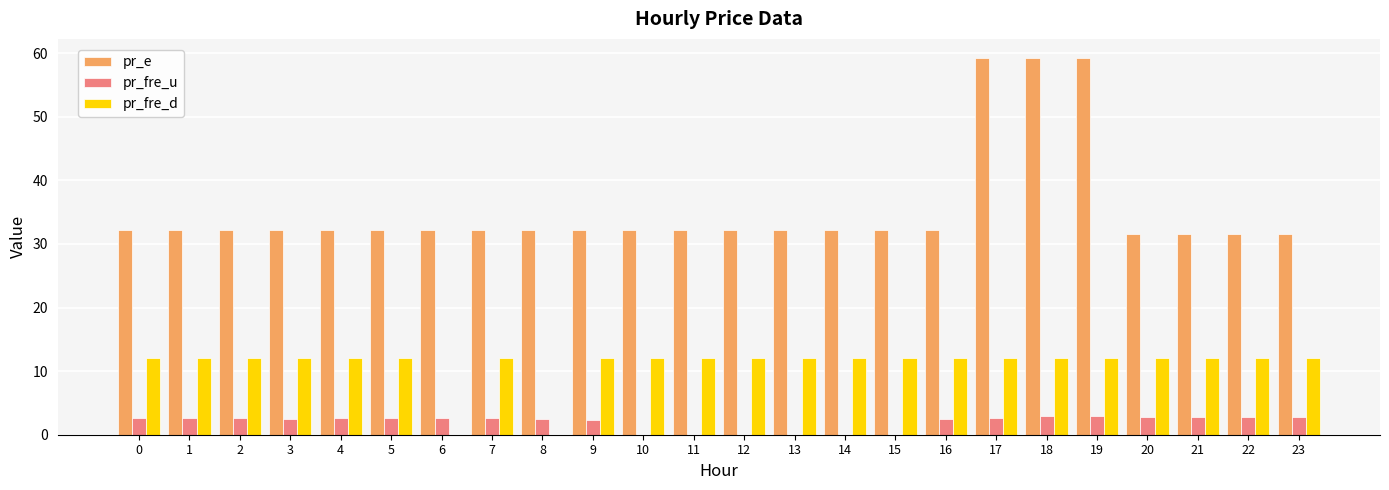

What is the total value across all series at 20?

46.4